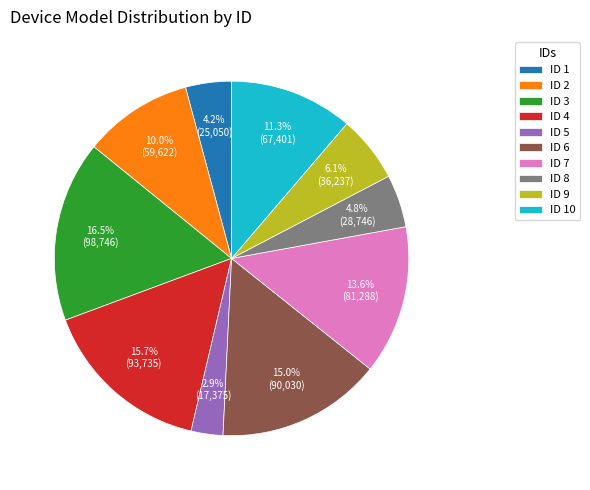

Between ID 7 and ID 3, which is larger?

ID 3